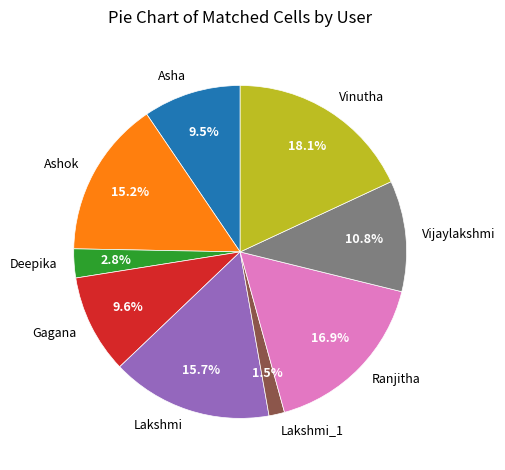

Is Deepika the majority of the pie?

No